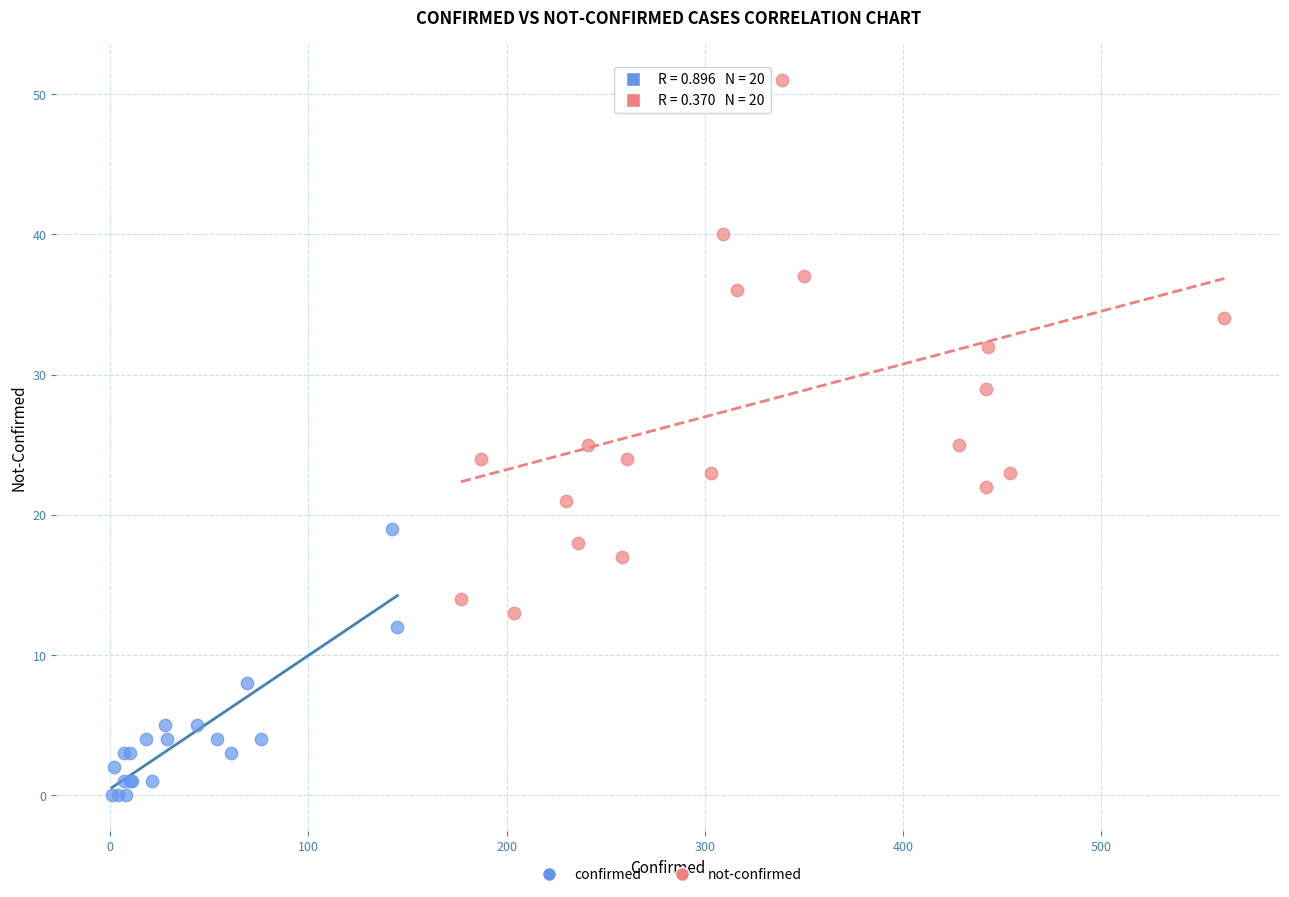

Which series has the largest Y range (max minus min)?

not-confirmed